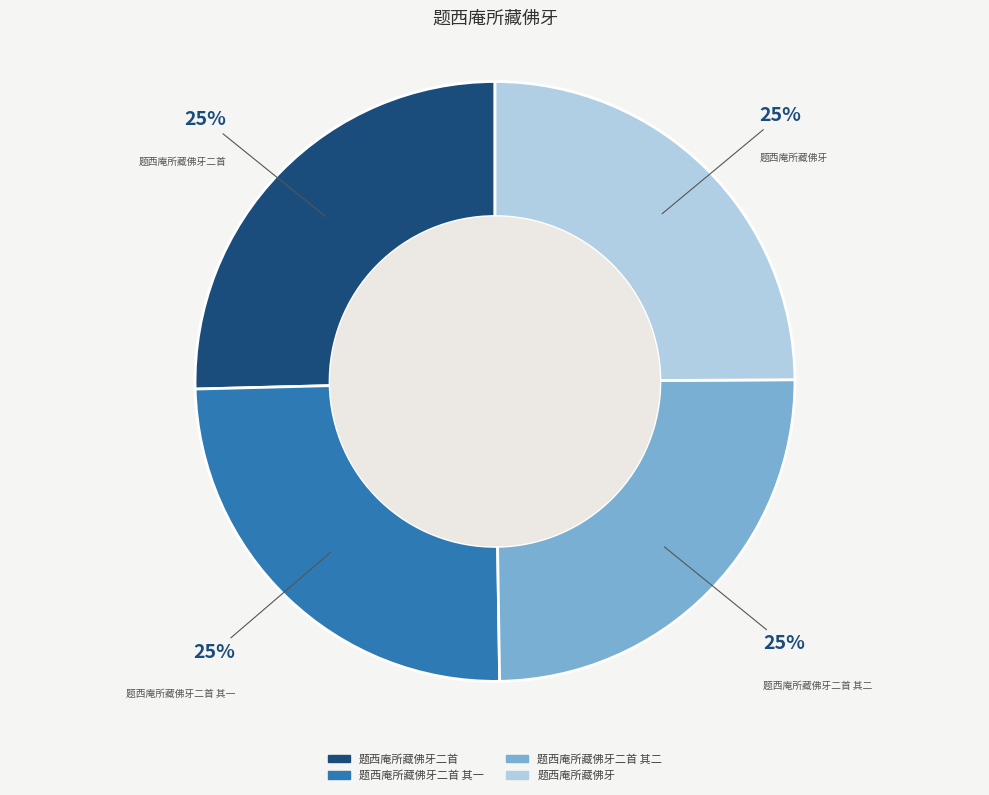

Is there a majority slice in this chart?

No